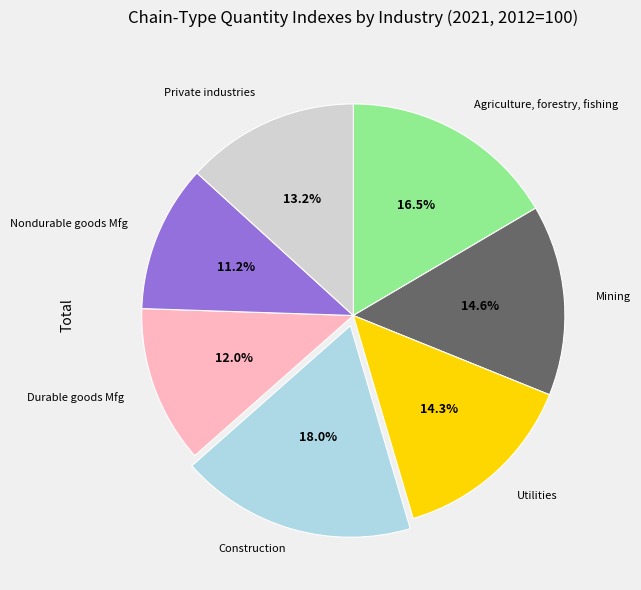

To the nearest percent, what is the average slice percentage?

14%